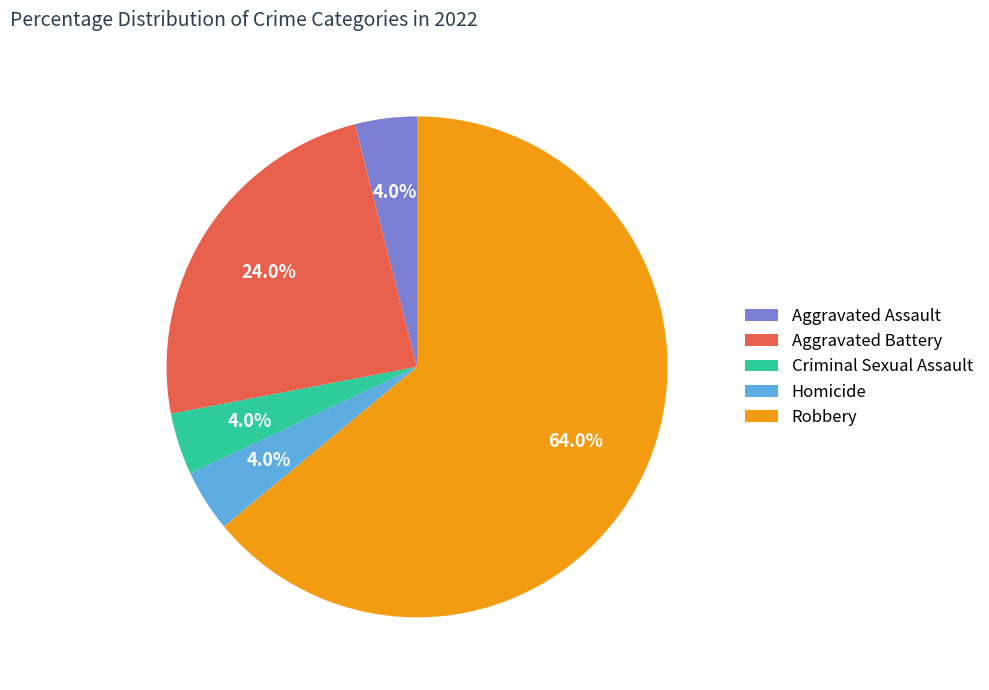

Which slice is the largest?

Robbery